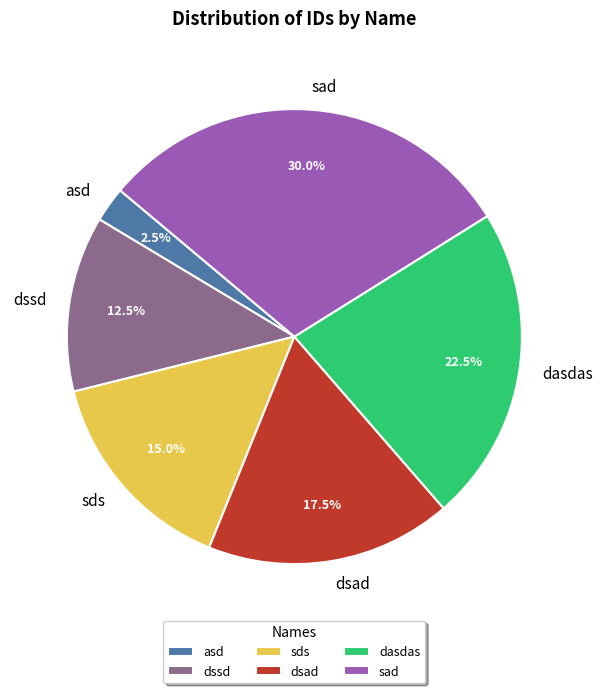

Is there a majority slice in this chart?

No